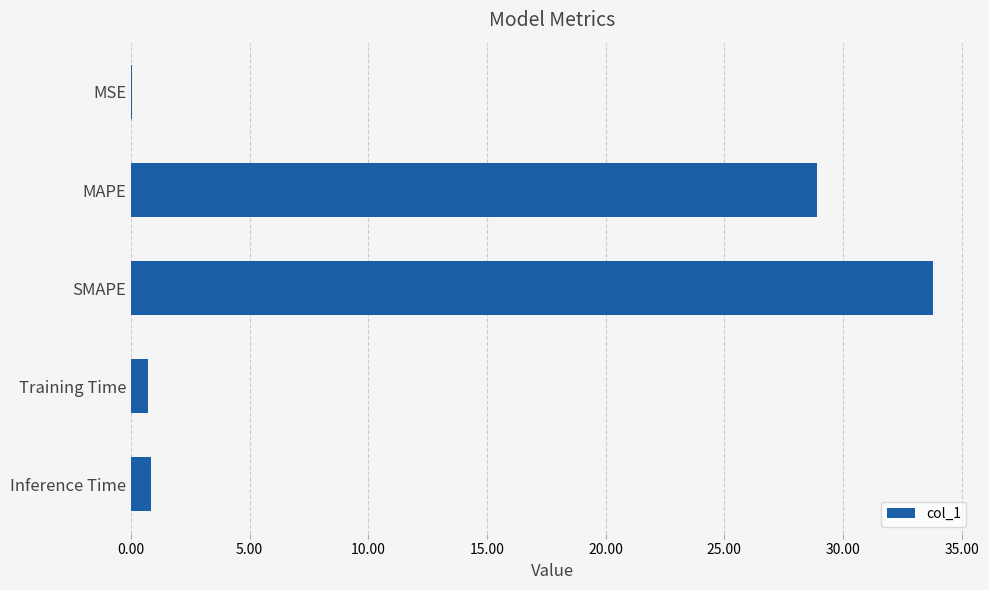

What is the sum of all values?

64.3